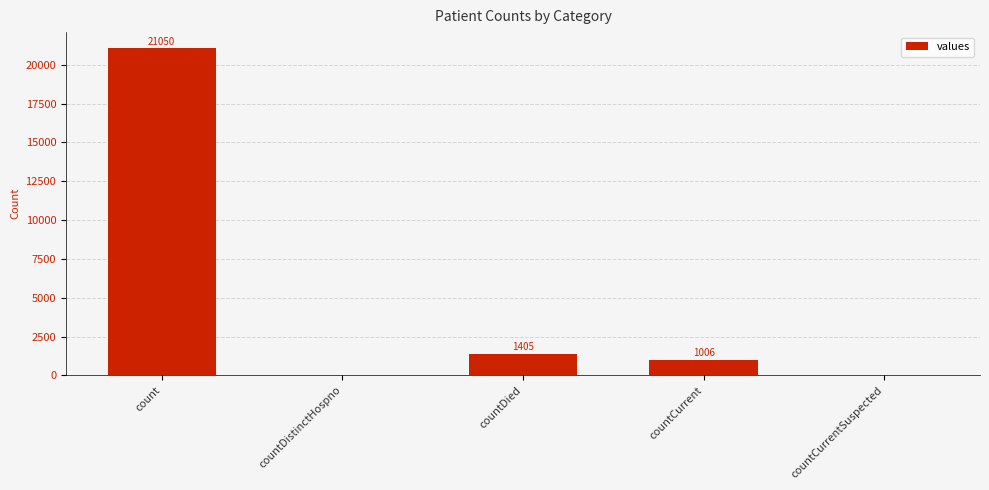

Which label corresponds to the largest value in the chart?

count